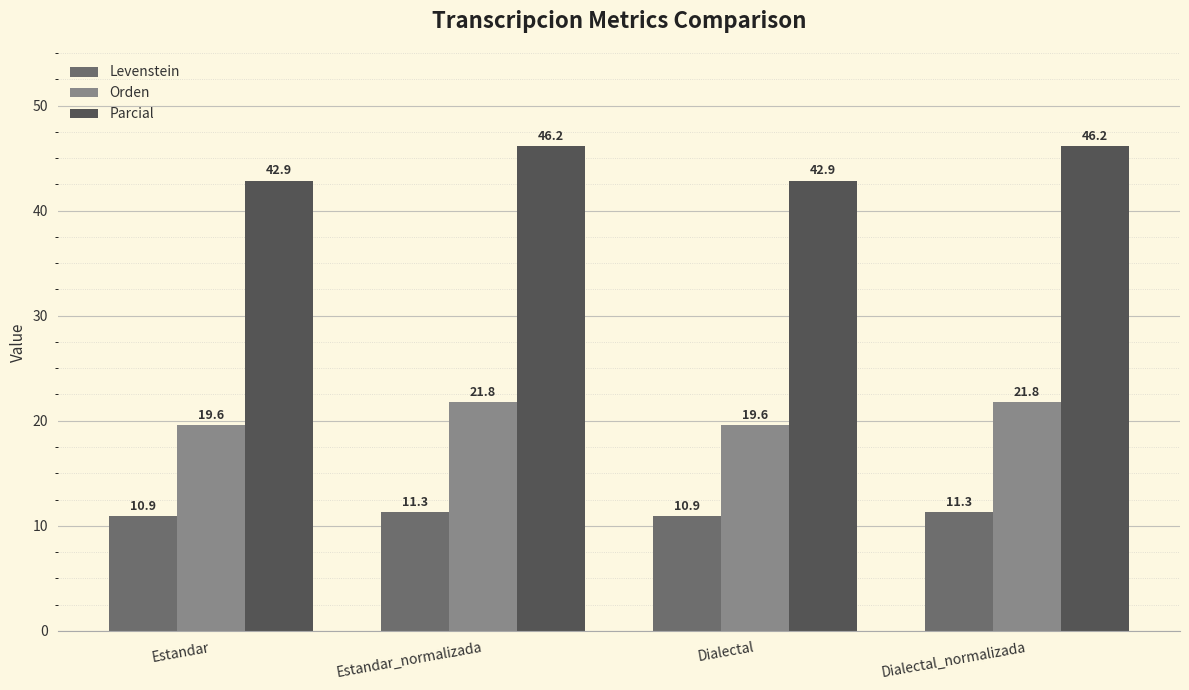

The Parcial series shows 57.7 at Estandar. True or false?

False